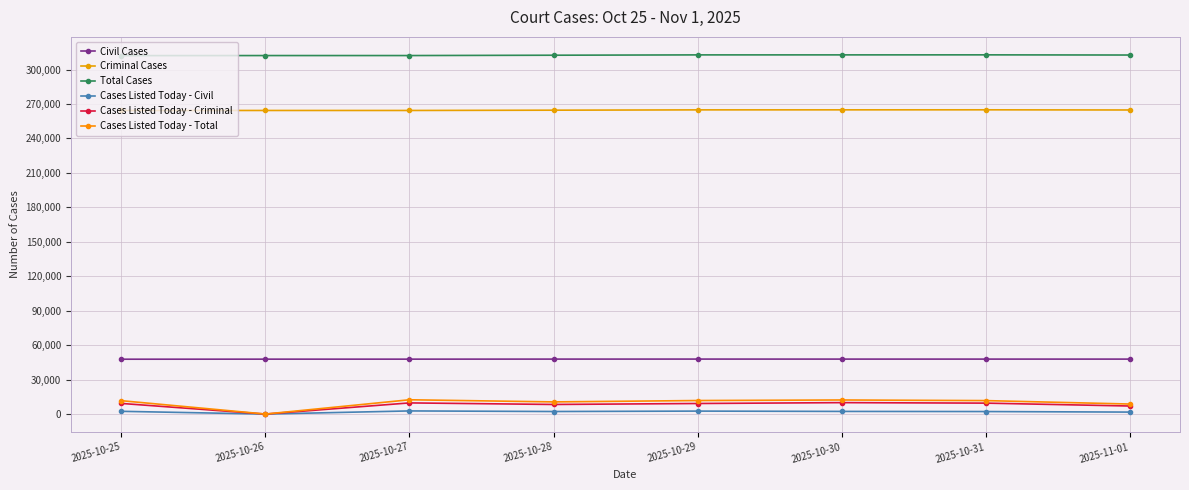

What are all the series names shown in the legend?

Civil Cases, Criminal Cases, Total Cases, Cases Listed Today - Civil, Cases Listed Today - Criminal, Cases Listed Today - Total